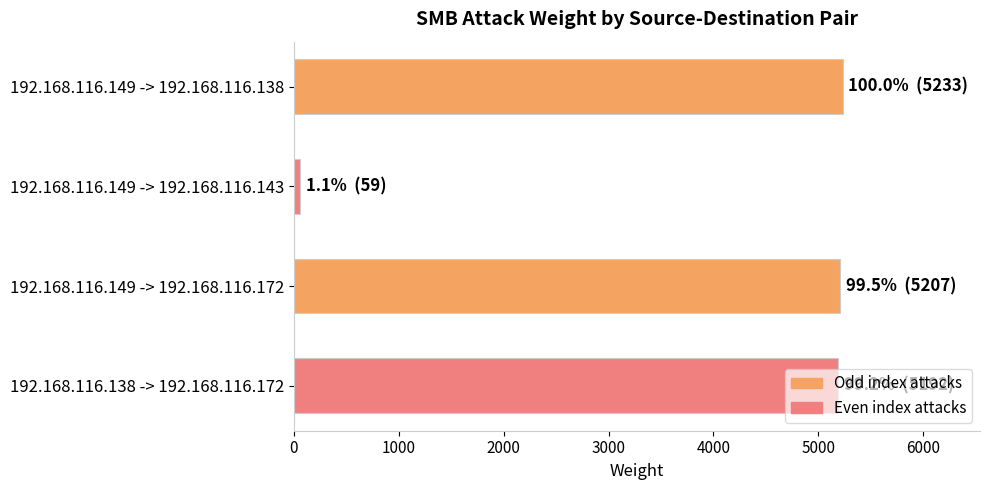

What is the ratio of the value at 192.168.116.138 -> 192.168.116.172 to the value at 192.168.116.149 -> 192.168.116.138?

1.0